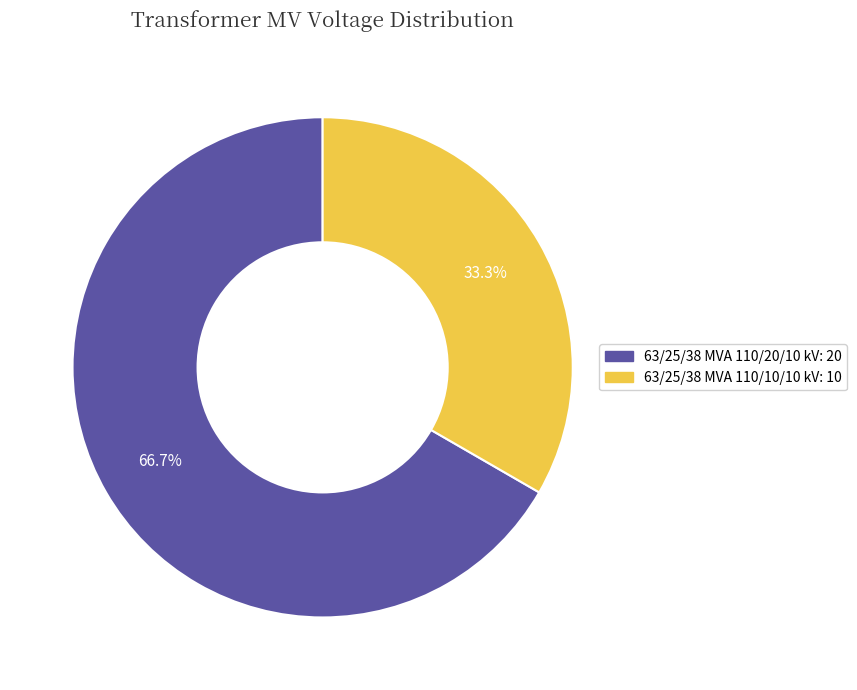

Which has a higher value, 63/25/38 MVA 110/10/10 kV or 63/25/38 MVA 110/20/10 kV?

63/25/38 MVA 110/20/10 kV